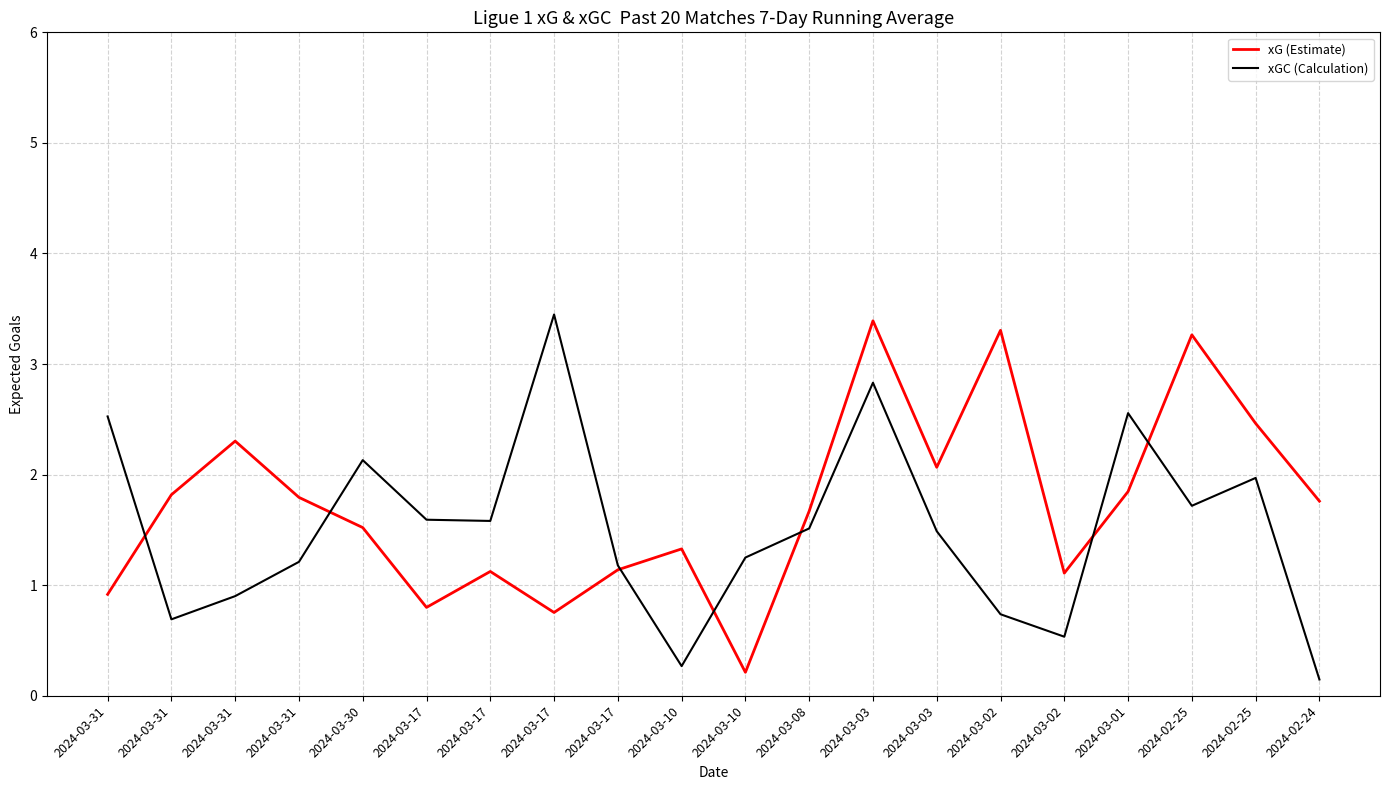

At which label does xGC (Calculation) reach its peak?

2024-03-17